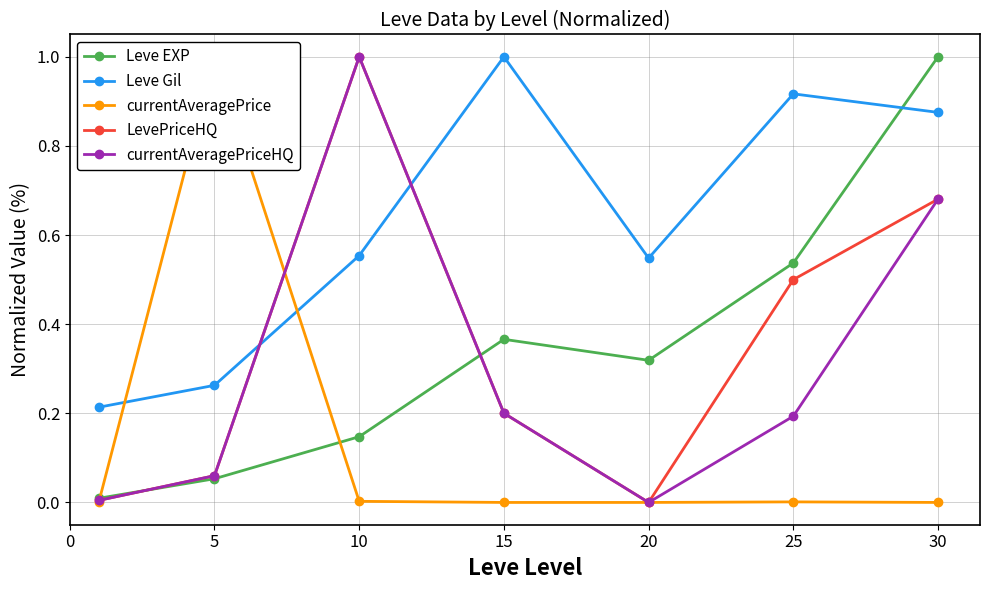

The value of currentAveragePriceHQ at 30 is 1.1. True or false?

False